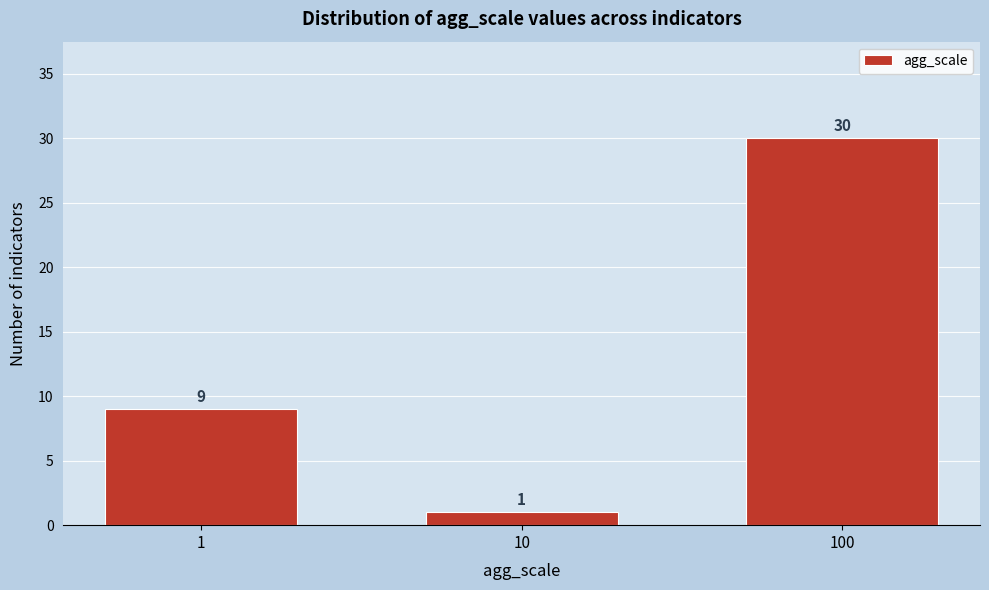

Reading left to right, list all the values displayed in this chart.

9	1	30